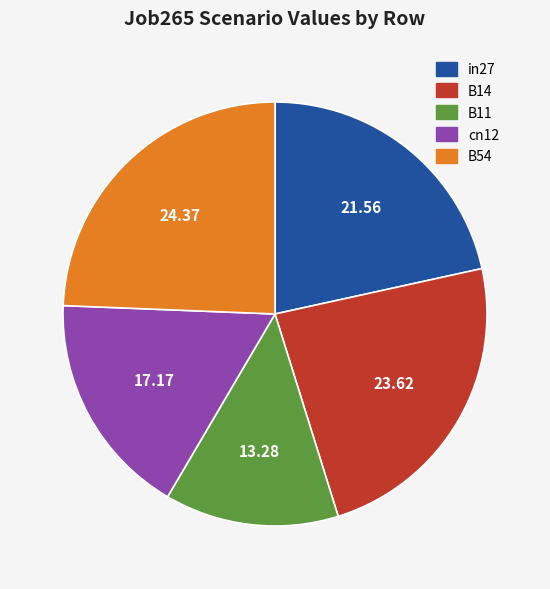

Does B14 account for over 50% of the chart?

No